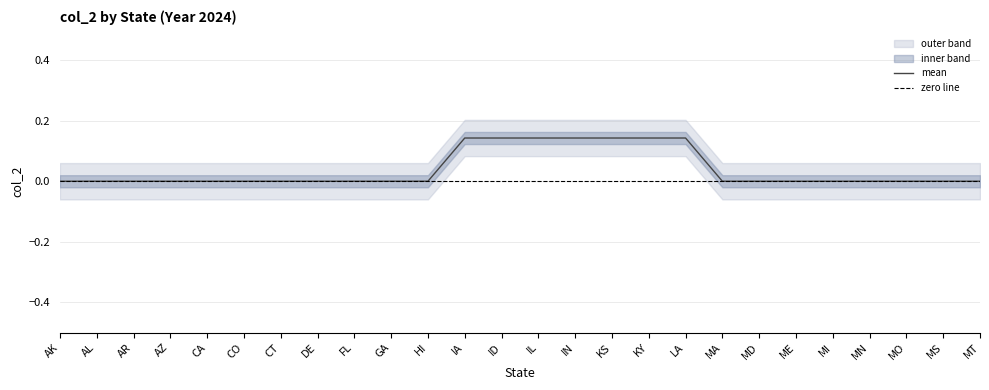

The value of mean at CT is -0.1. True or false?

False